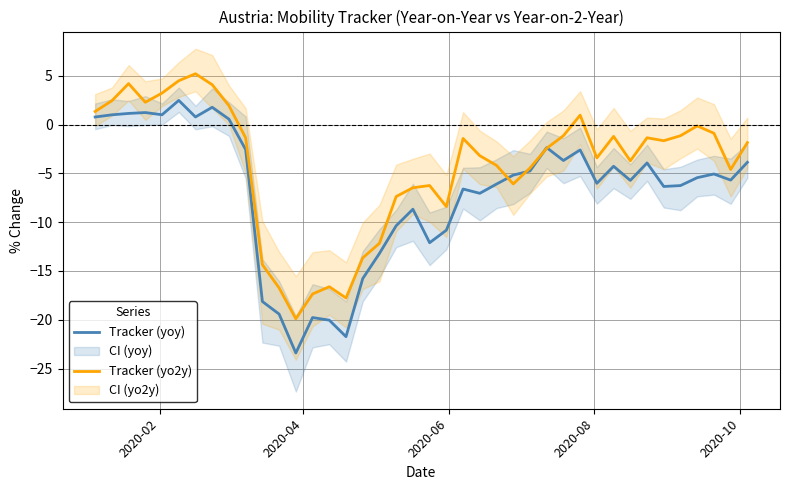

How many values in Tracker (yoy) are above zero?

9